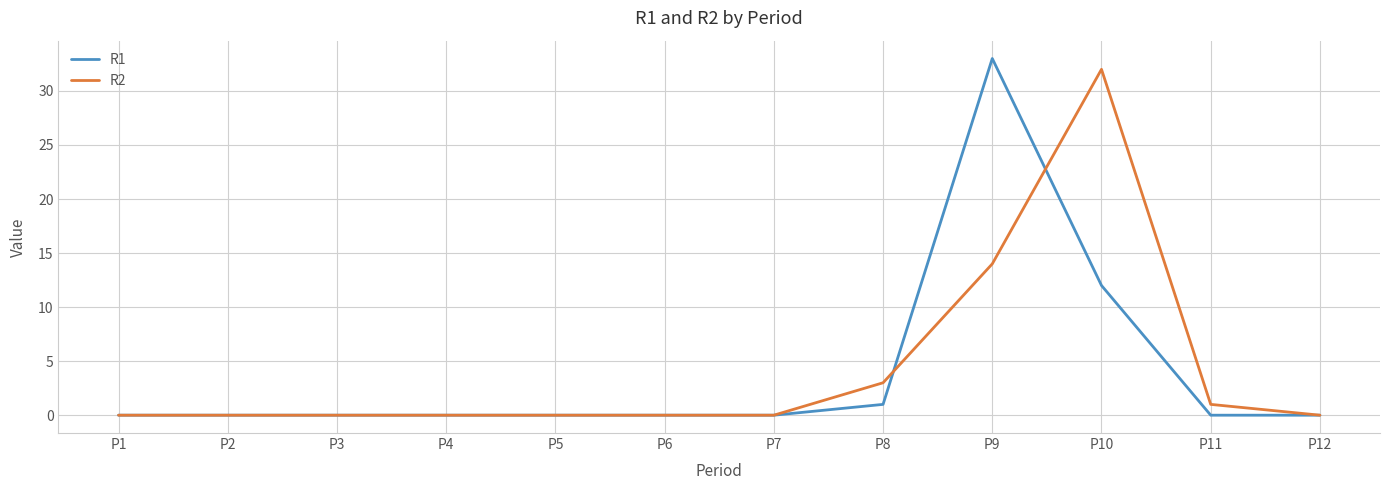

Which series changed the most between P4 and P8?

R2